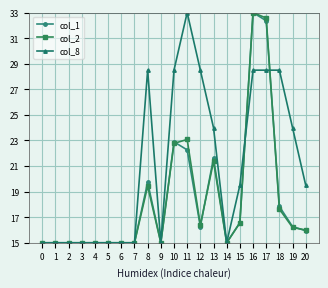

What is the sum of all col_1 values?

384.8